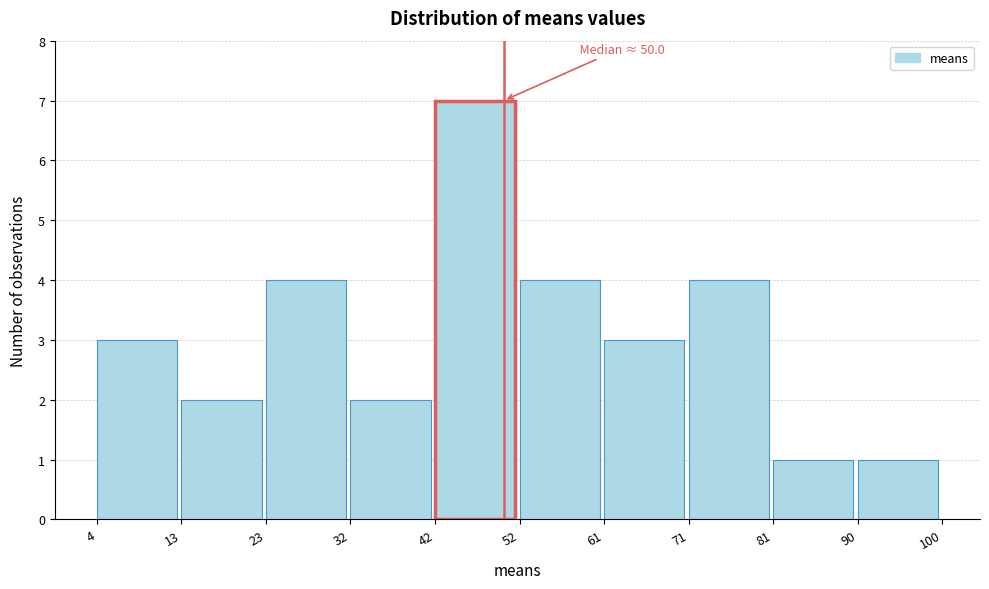

Which range on the x-axis has the tallest bar?

42 to 52